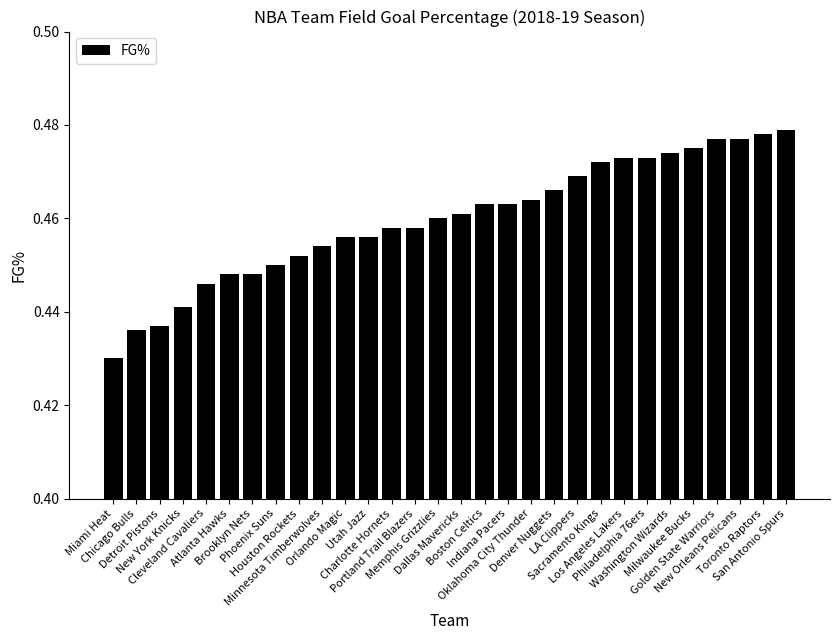

Does the chart contain any negative values?

No